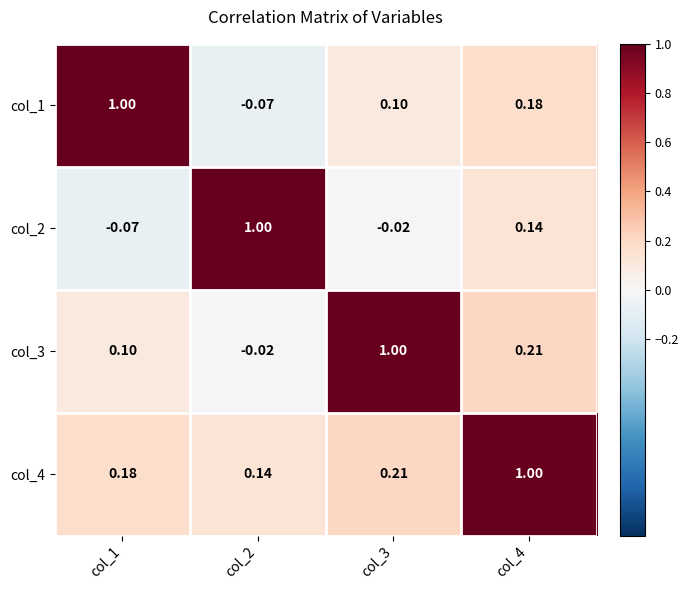

Is the value of col_3 at col_3 greater than the value of col_4 at col_2?

Yes